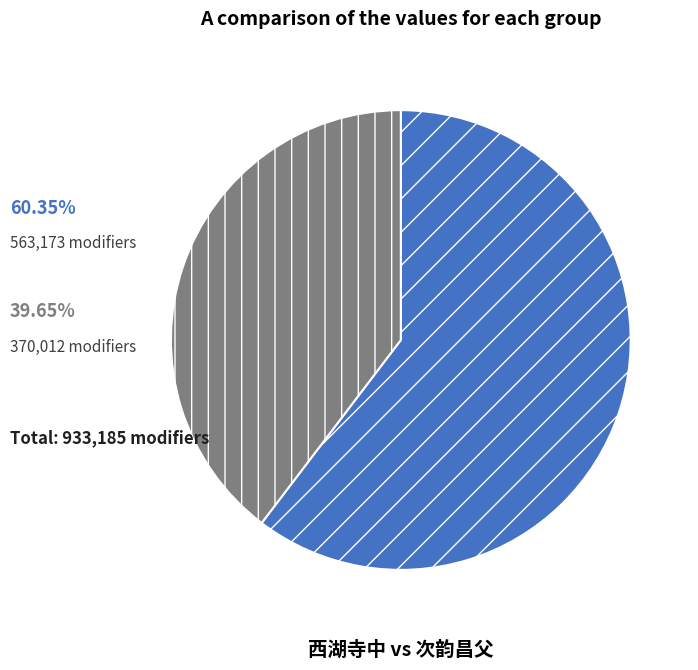

Is there a majority slice in this chart?

Yes